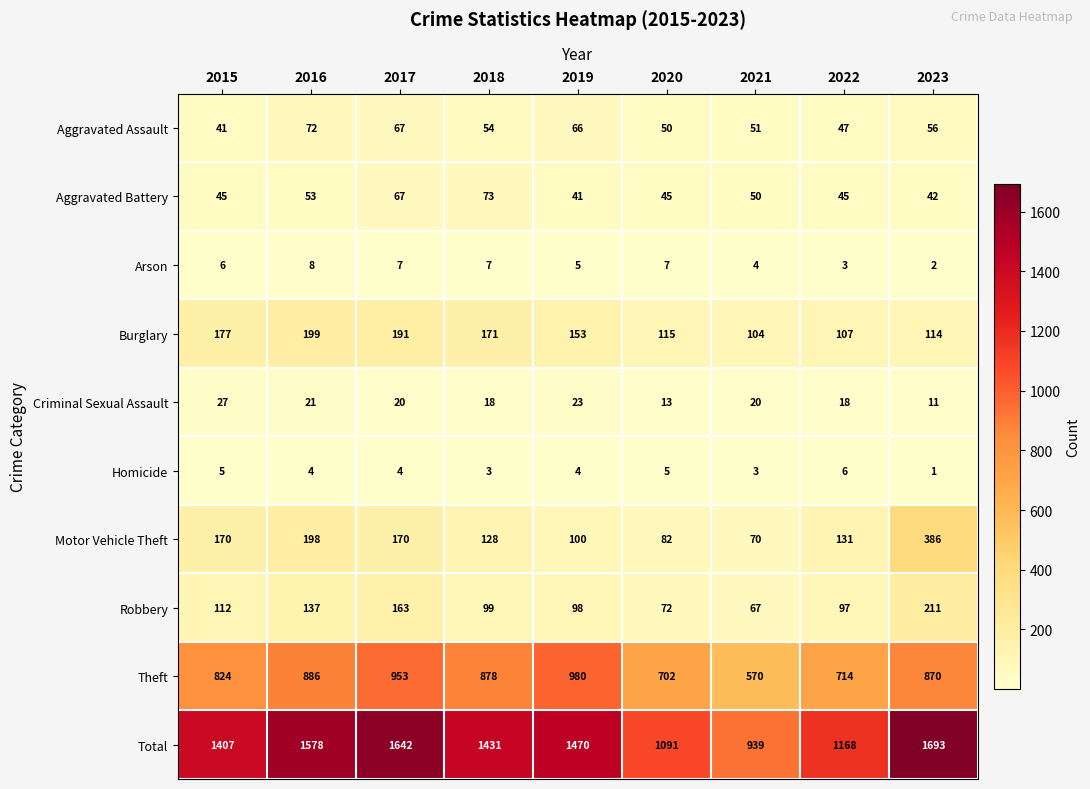

Which label corresponds to the largest value in the chart?

2023